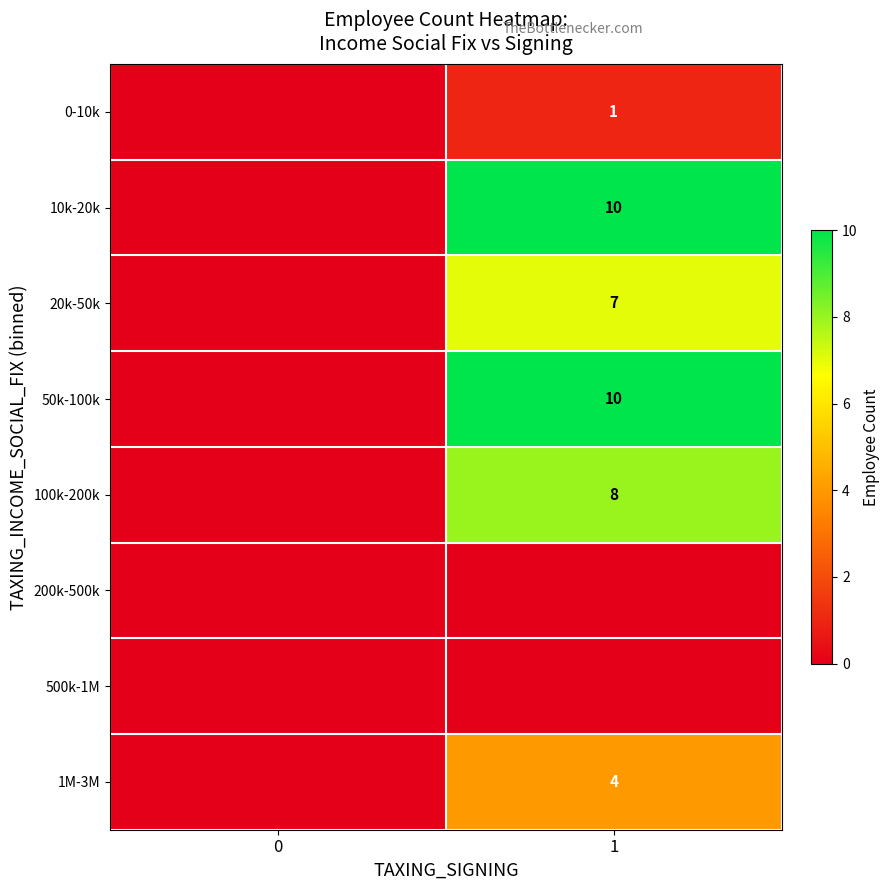

True or false: 0-10k has a value of 1 at 1.

True